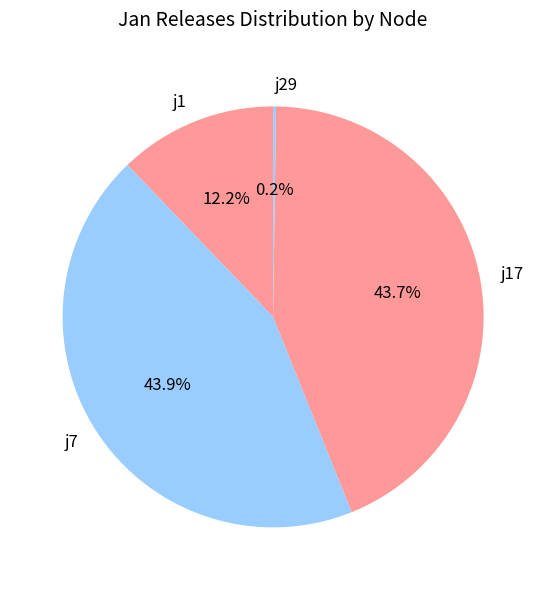

Does j1 account for over 50% of the chart?

No